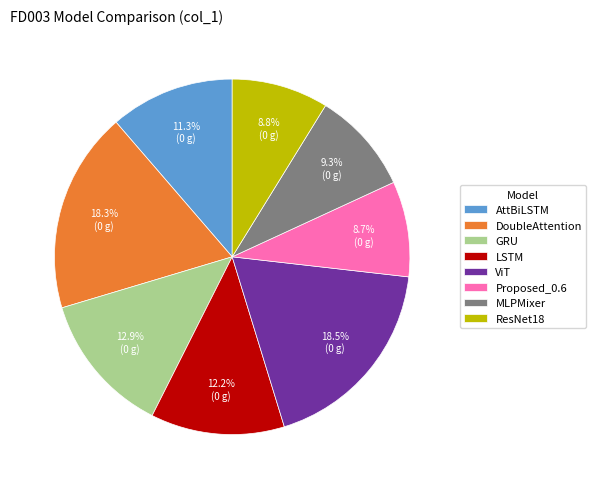

What percentage is the LSTM slice, to the nearest percent?

12%